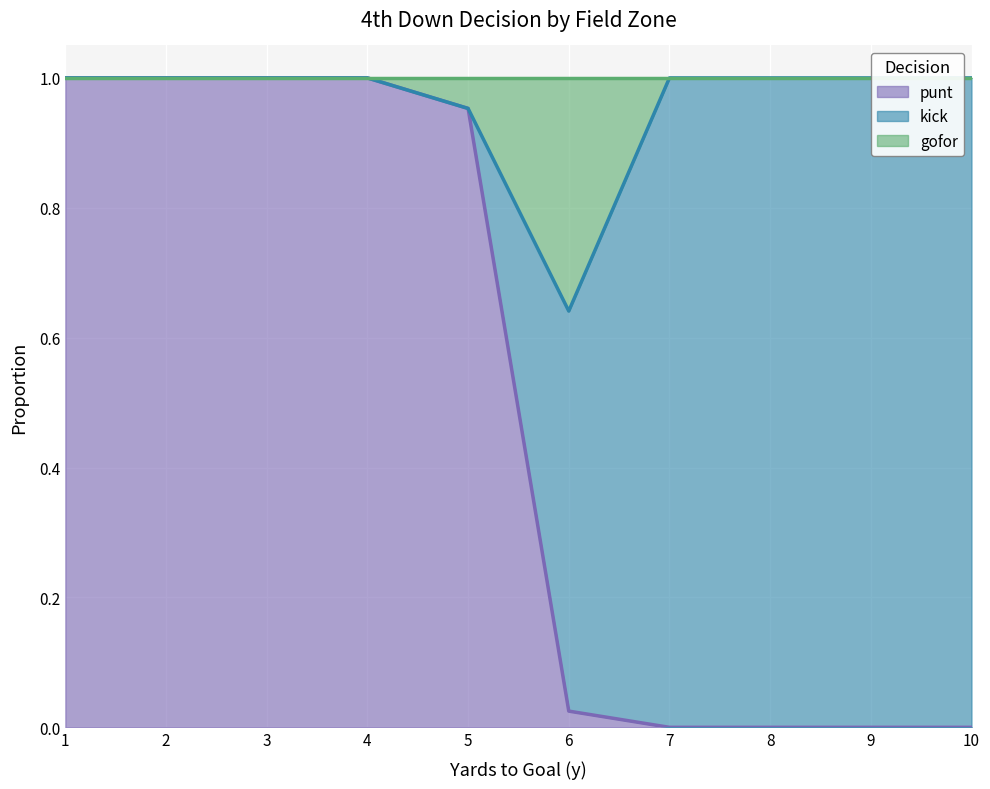

The value of punt at 5 is 0.5. True or false?

False